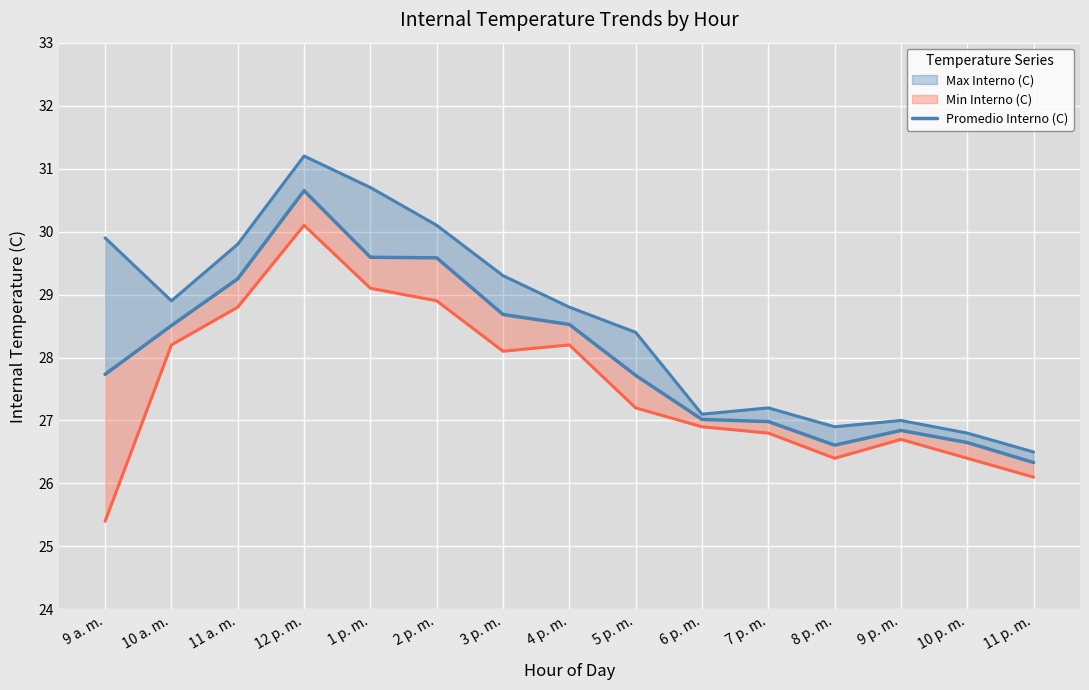

True or false: the data shows 28.7 at 3 p. m..

True